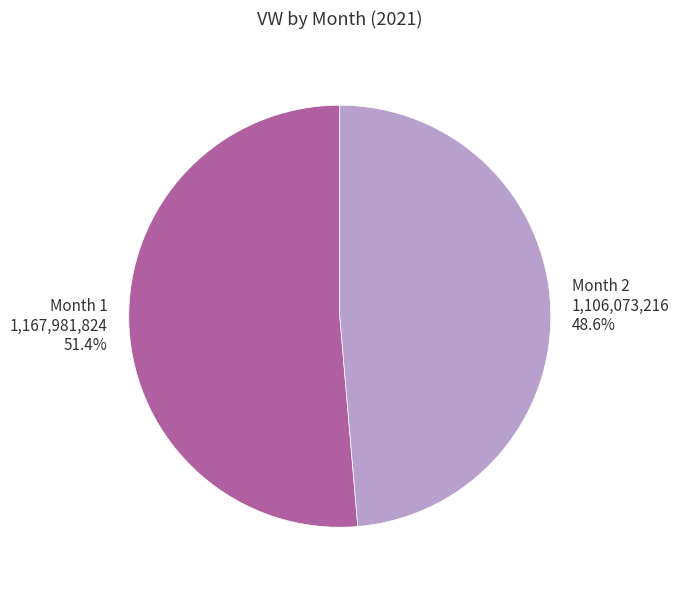

What is the largest slice in the pie chart?

Month 1